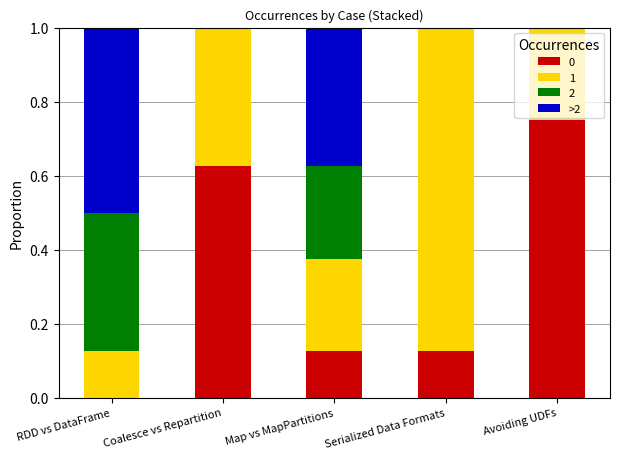

Which category has the highest value in the 0 series?

Avoiding UDFs